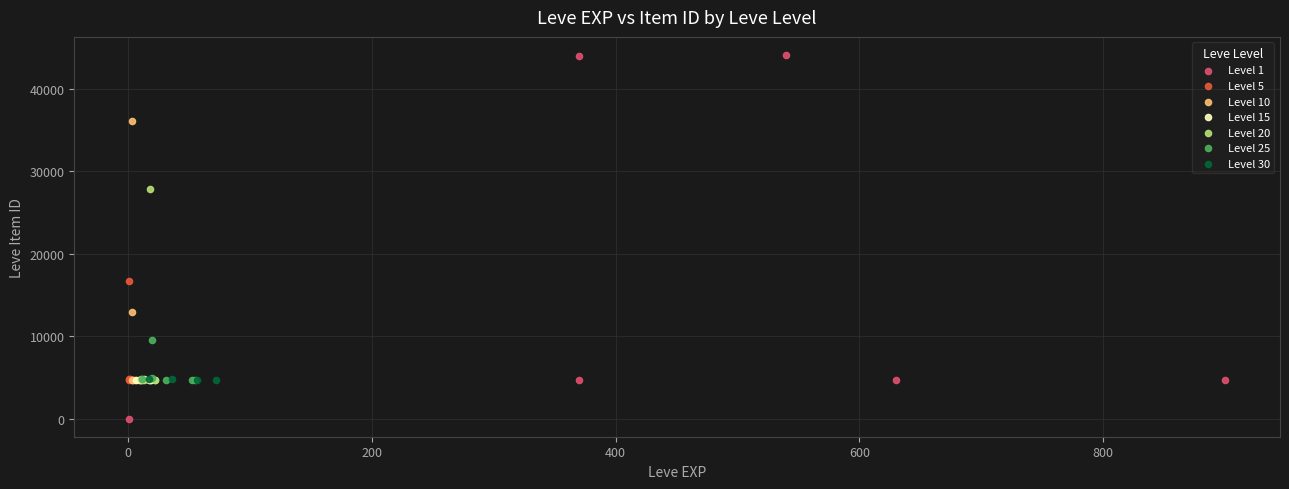

Which series has the largest Y range (max minus min)?

Level 1